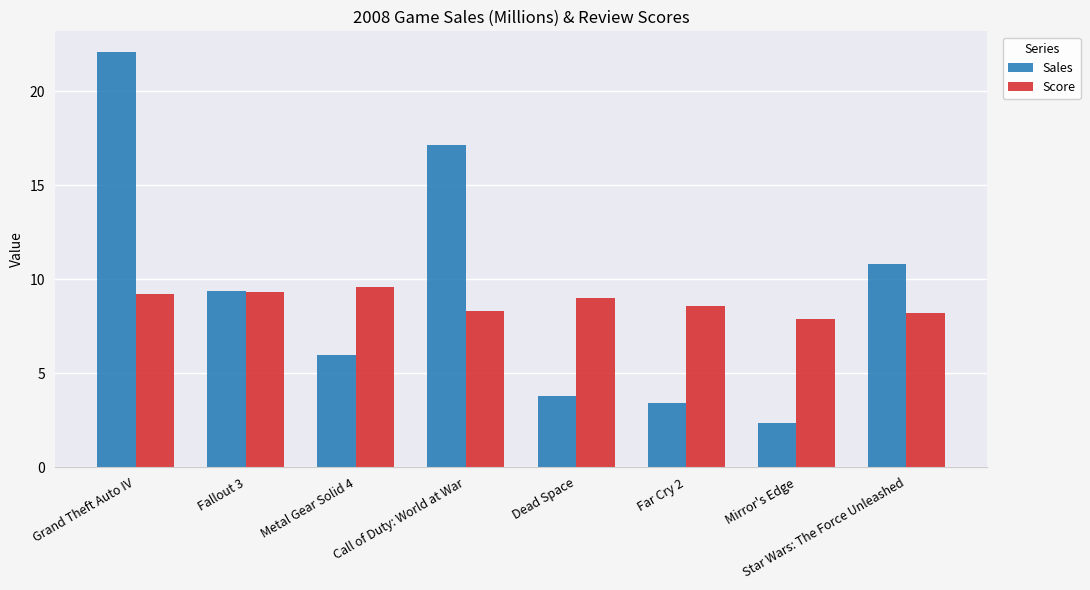

What position from the right is Star Wars: The Force Unleashed?

1